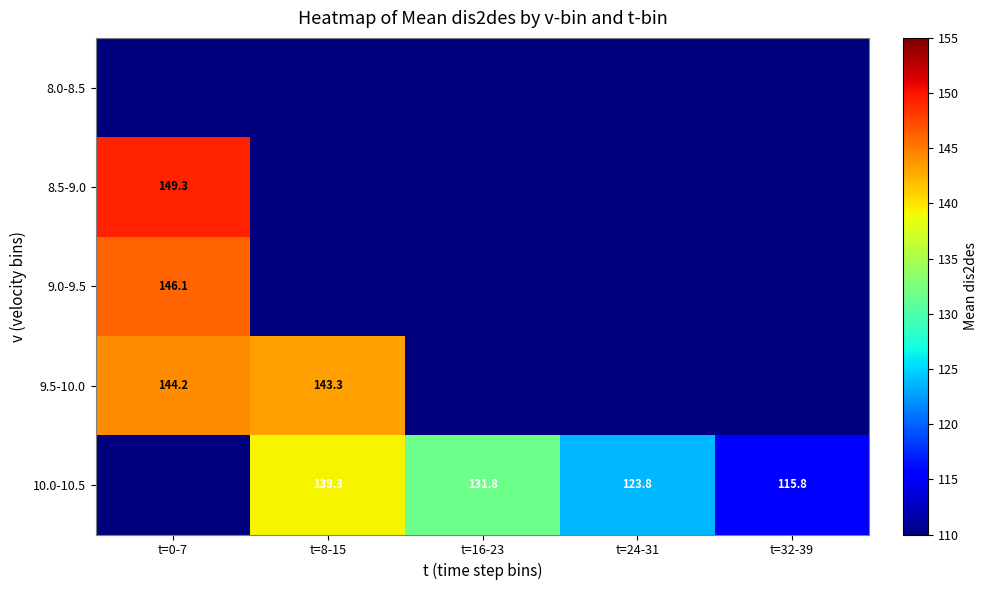

Is the value of 8.5-9.0 at t=0-7 greater than the value of 9.0-9.5 at t=0-7?

Yes